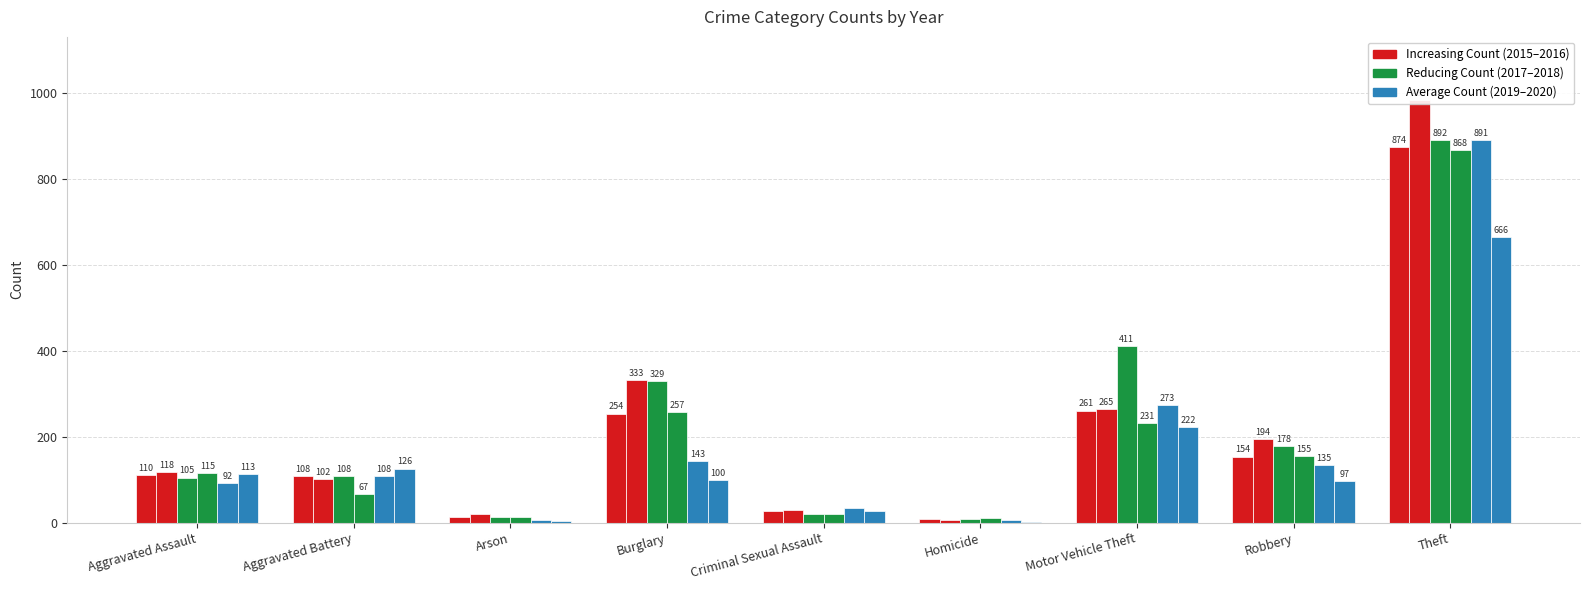

True or false: 2020 has a value of 113 at Aggravated Assault.

True